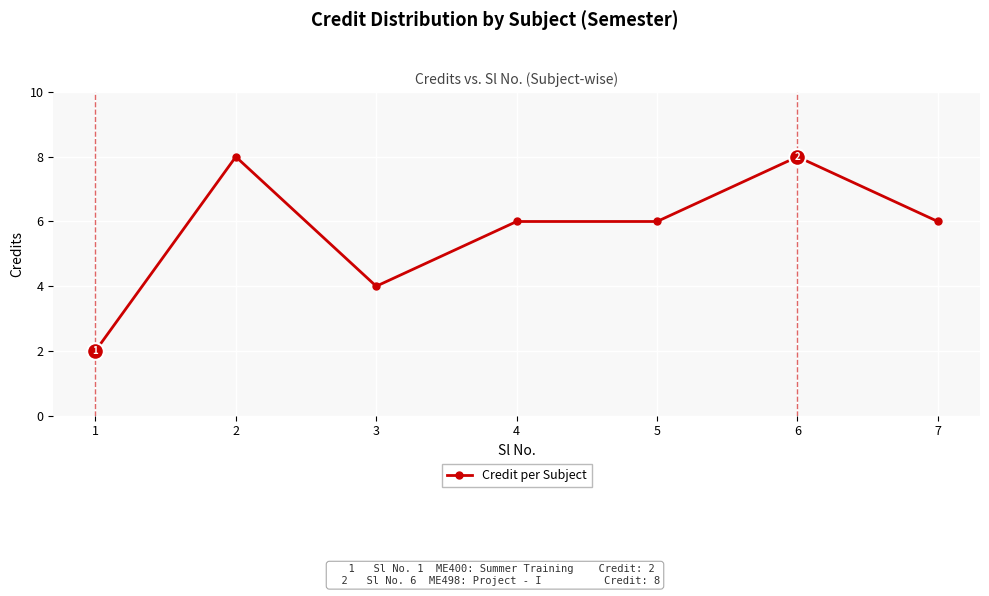

How many series are shown in this chart?

1